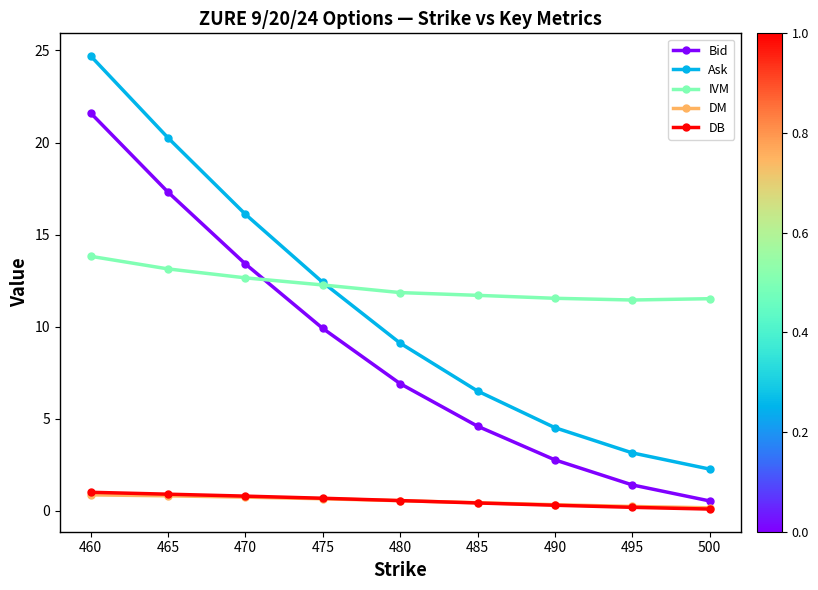

True or false: Ask has more than 1 points higher than both neighbors.

False